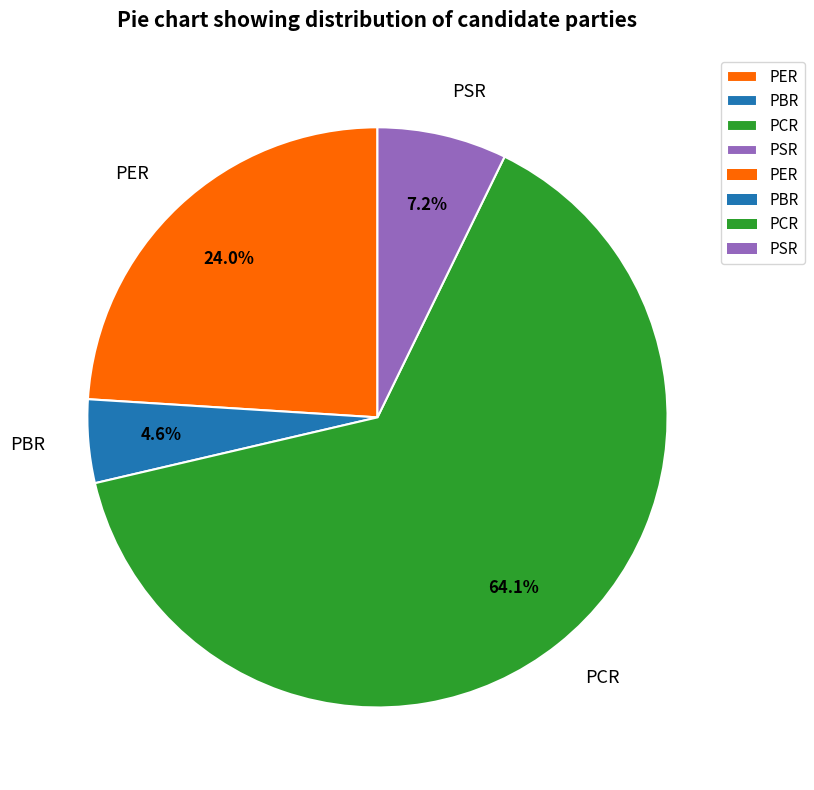

Between PBR and PCR, which is larger?

PCR